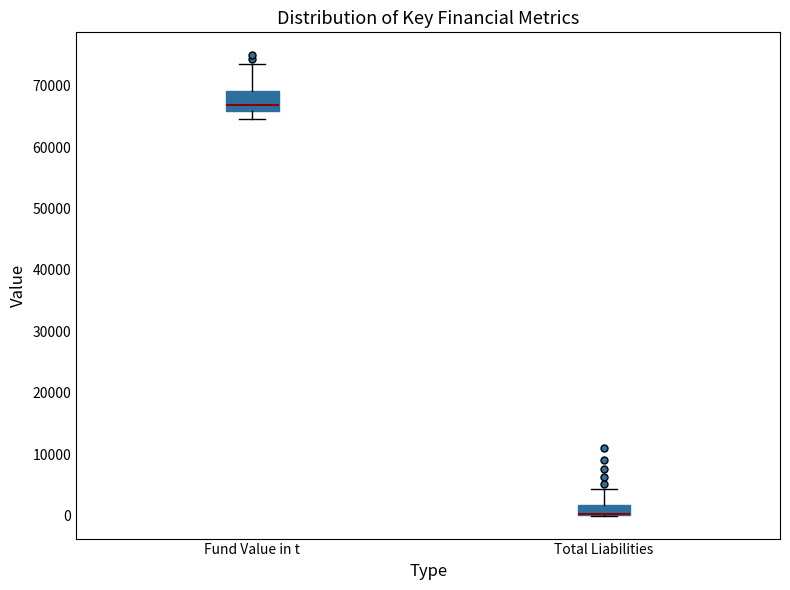

Reading left to right, read every box against the y-axis: the position of its median line, the range the box covers, and the ends of its whiskers. The values are not printed on the chart, so give them approximately, as read against the axis.

Fund Value in t: median 67000, box 66000 to 69000, whiskers 65000 to 74000
Total Liabilities: median 0 (drawn on the box's lower edge), box 0 to 2000, whiskers 0 to 4000